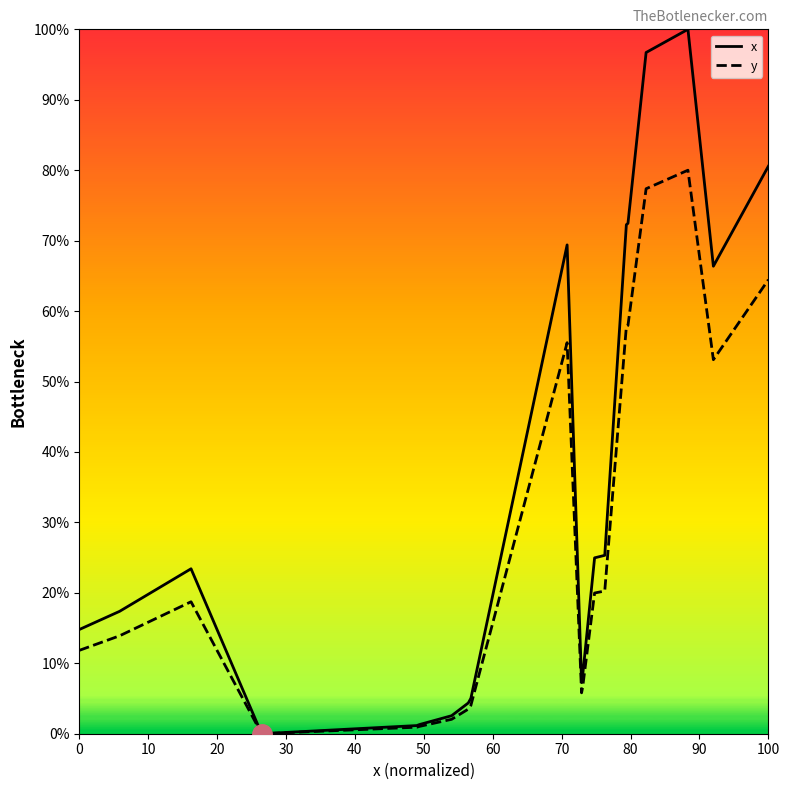

Which series has the widest spread of values?

x